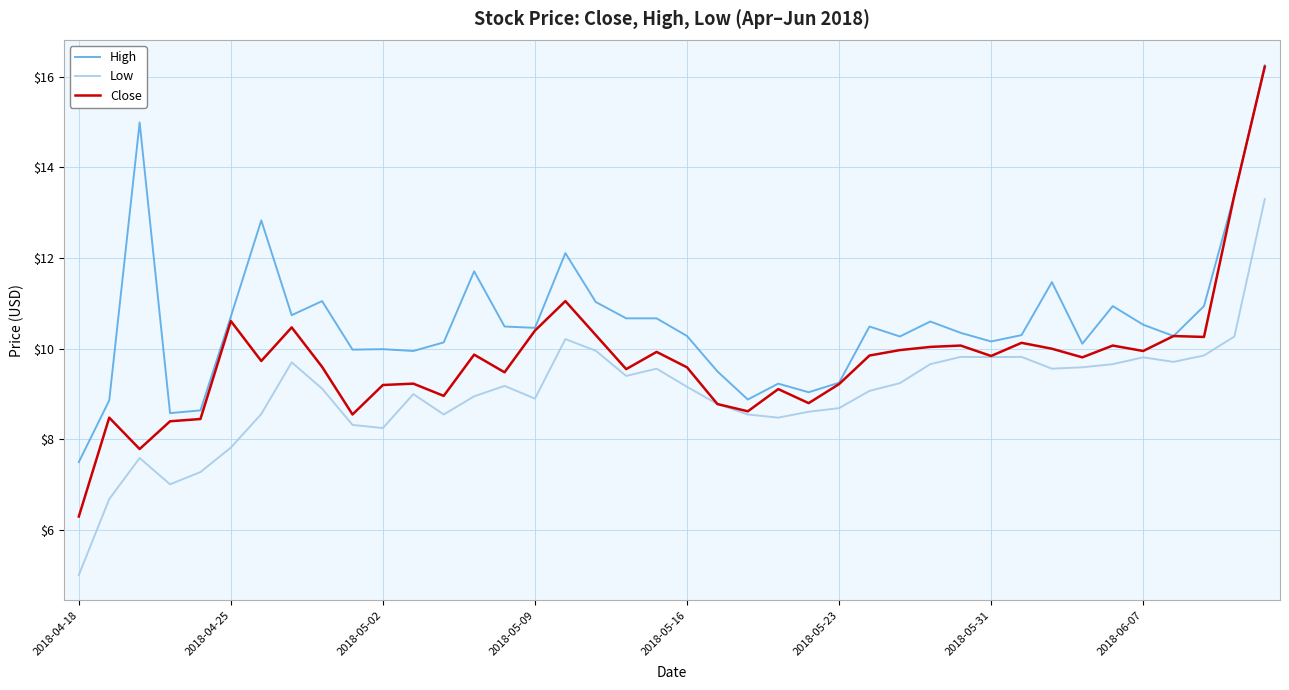

Which series has the largest total across all categories?

High